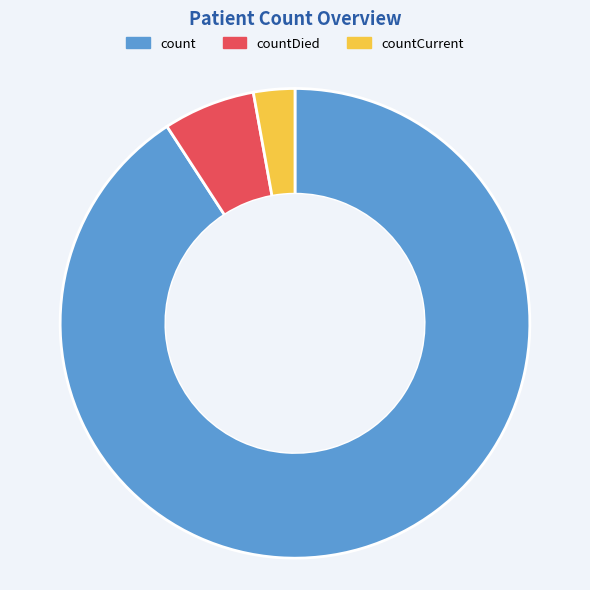

Combined, do count and countDied account for over 50%?

Yes